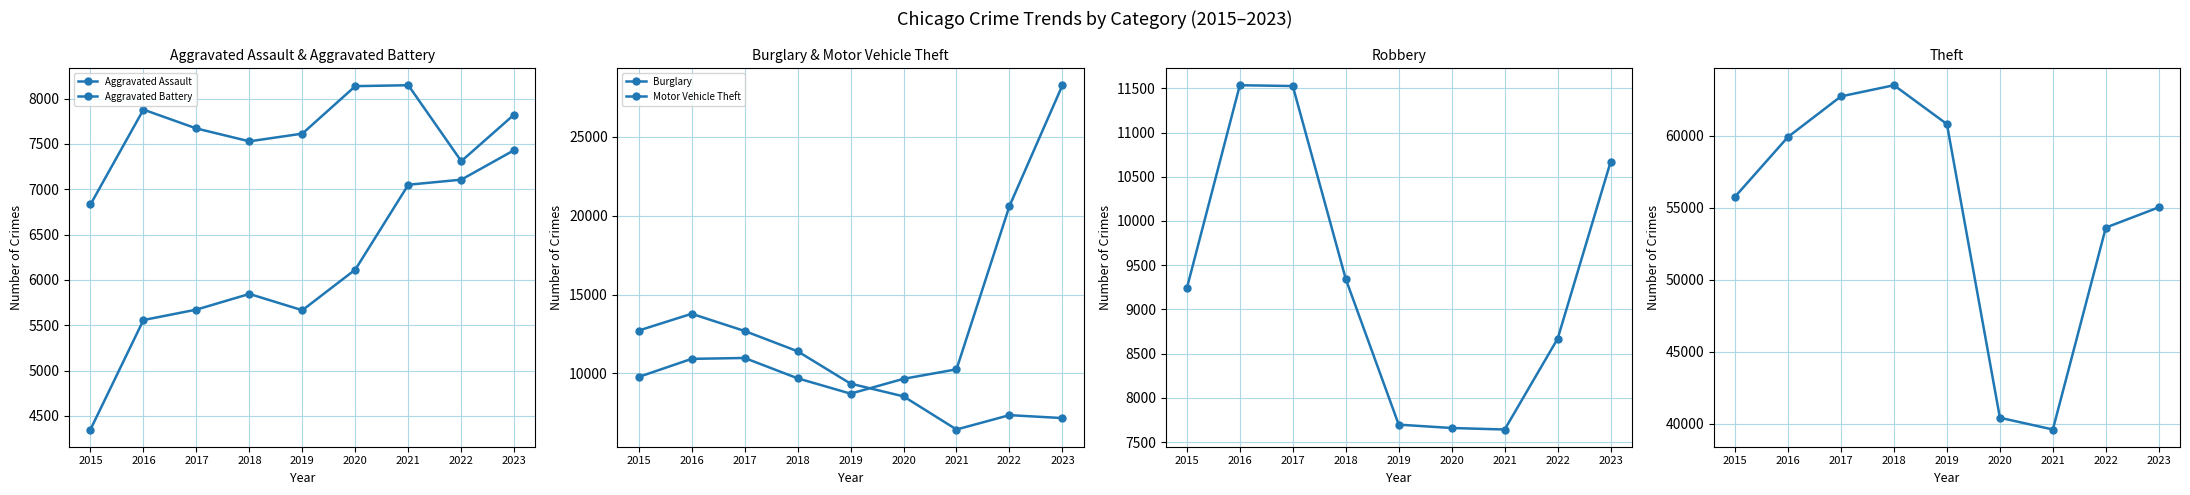

Which series has the largest total across all categories?

Theft